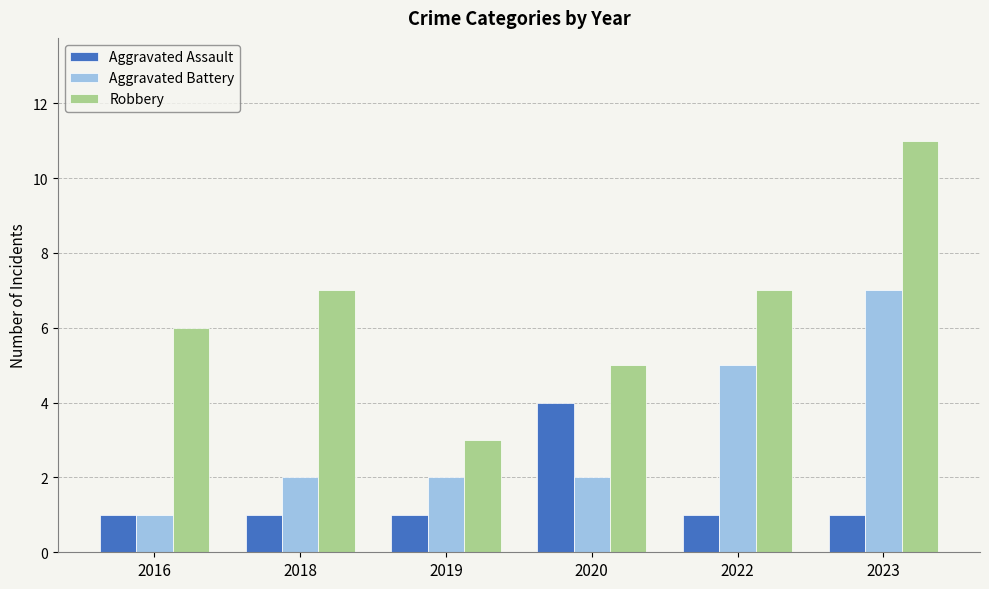

What is the maximum value shown in the chart?

11